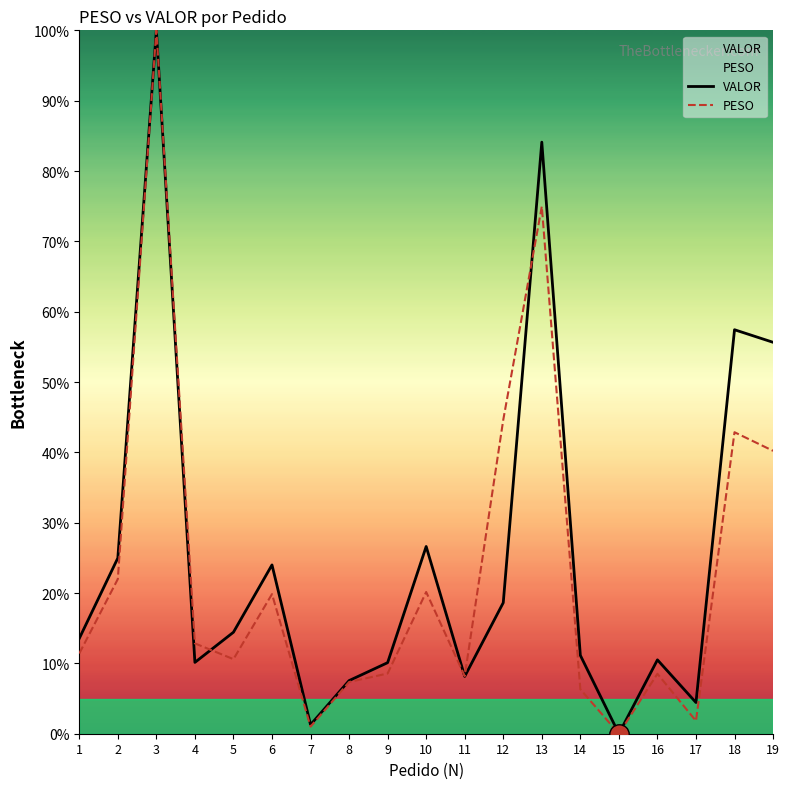

At which label is PESO closest to 50?

12